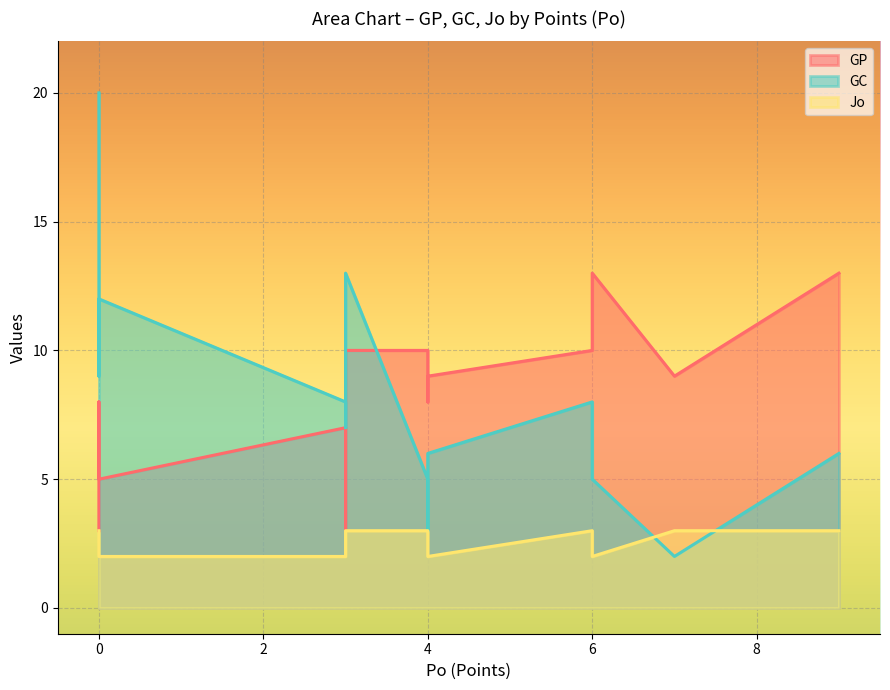

What is the sum of all GP values?

123